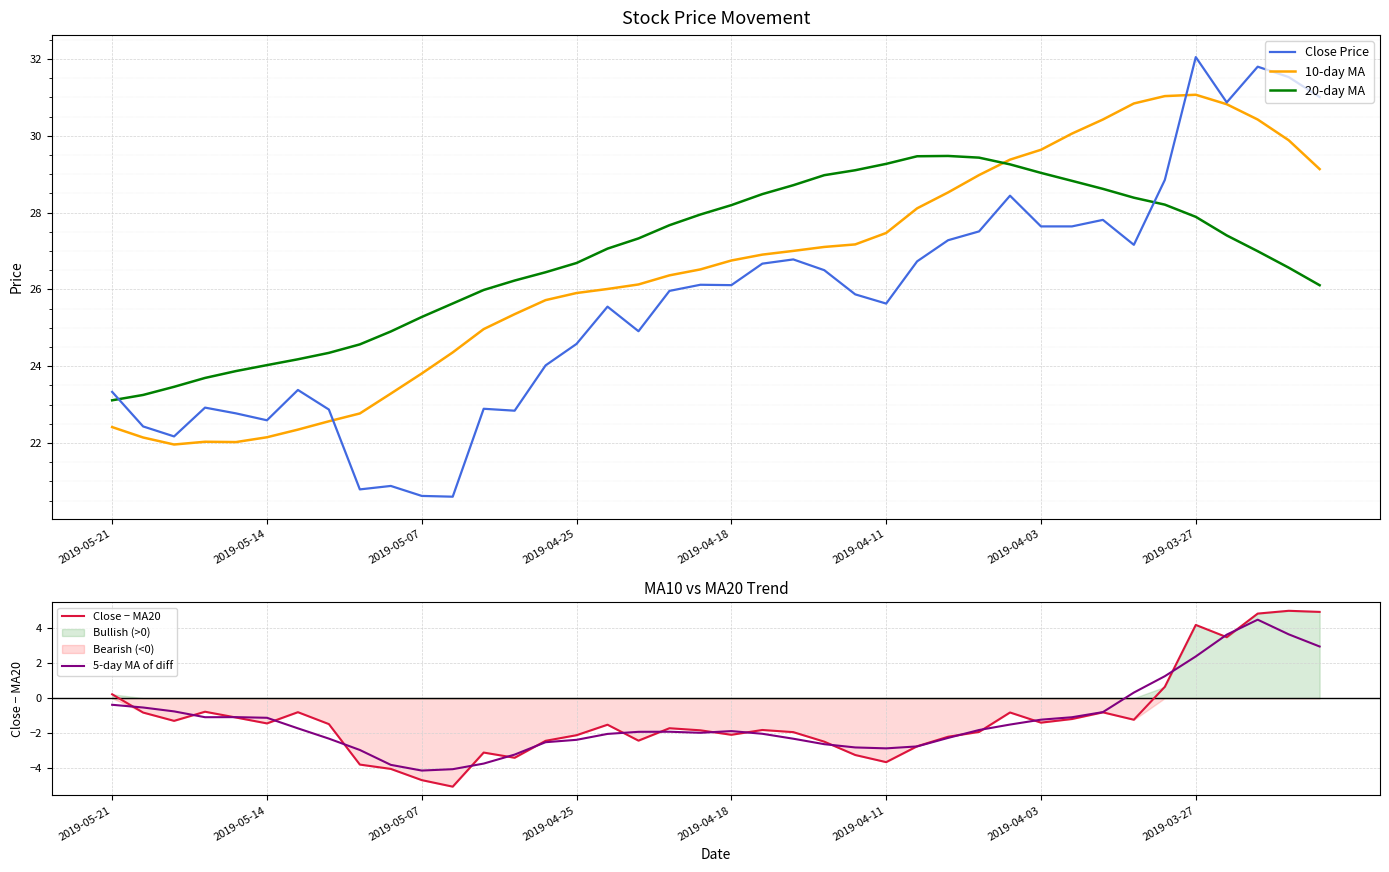

The Close − MA20 series shows 2.2 at 2019-03-27. True or false?

False